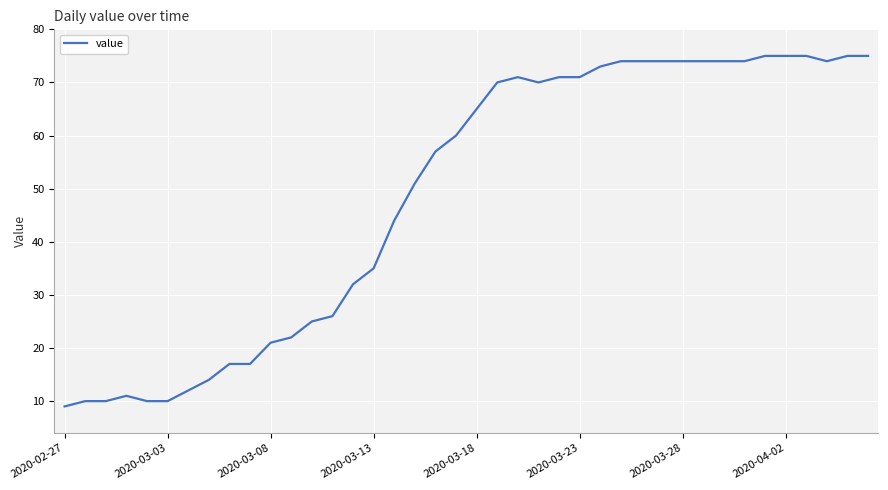

What is the smallest value displayed?

9